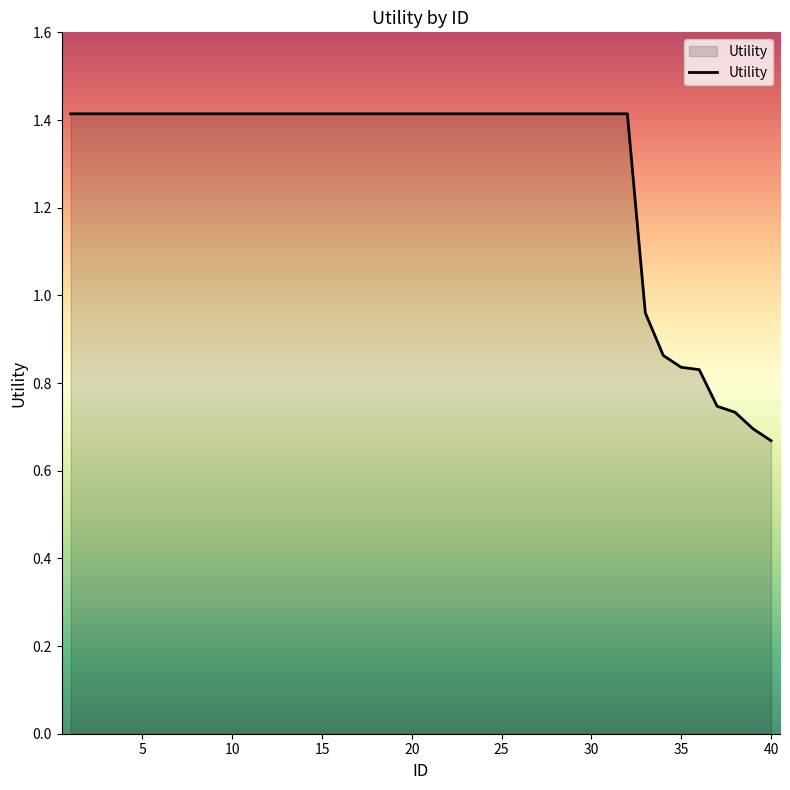

What is the maximum value shown in the chart?

1.4